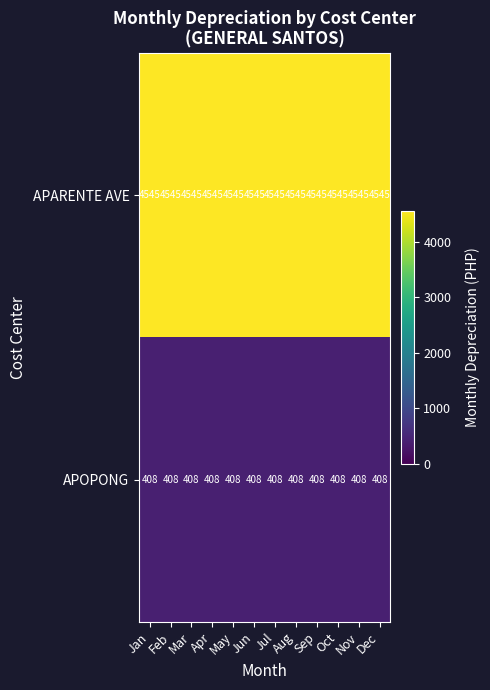

Read the APOPONG value at Jun.

408